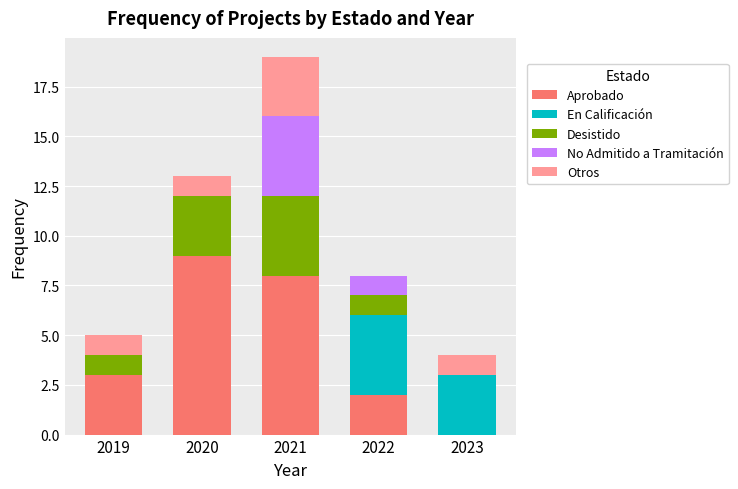

Reading right to left, what are the values for Aprobado?

2023=0	2022=2	2021=8	2020=9	2019=3